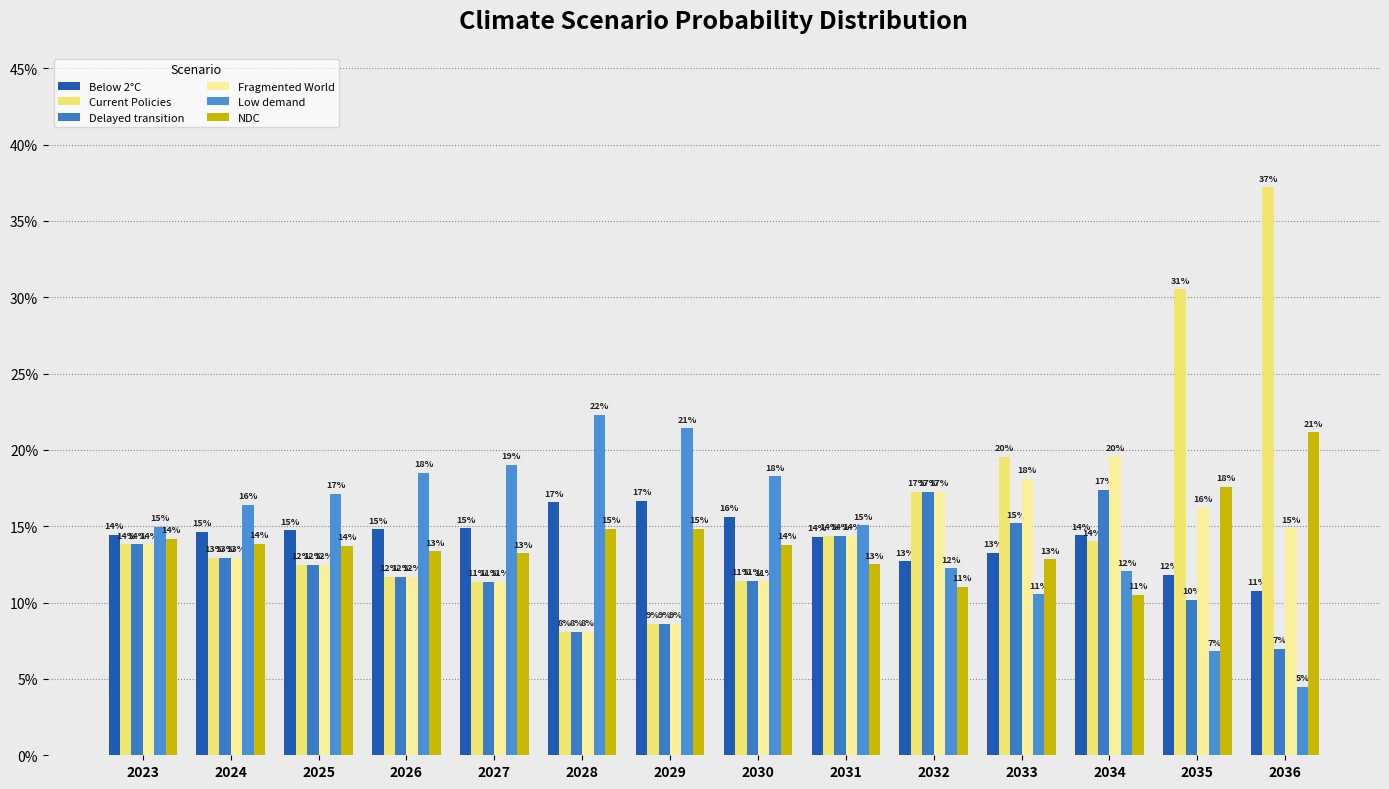

At which label is Fragmented World closest to 0?

2028